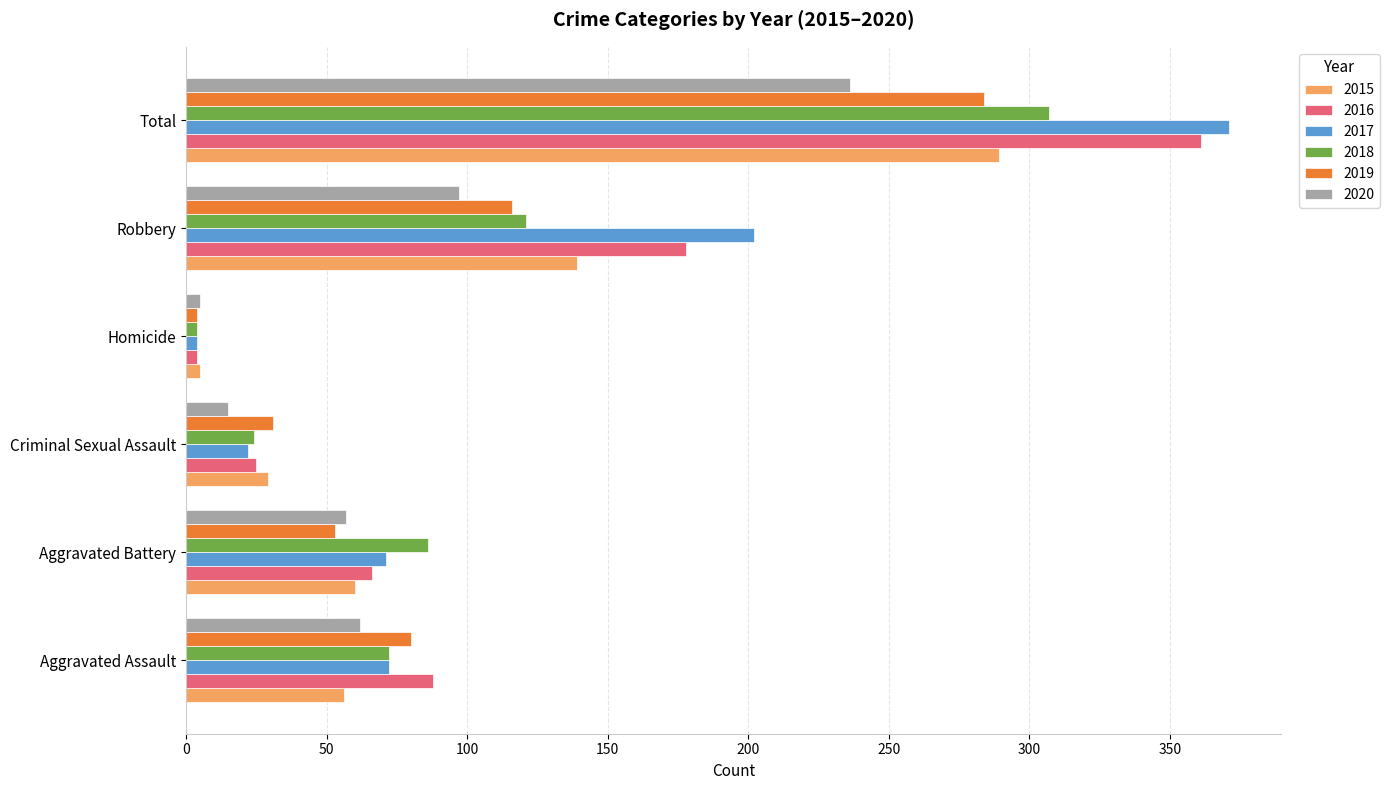

At which category is the sum across all series the highest?

Total